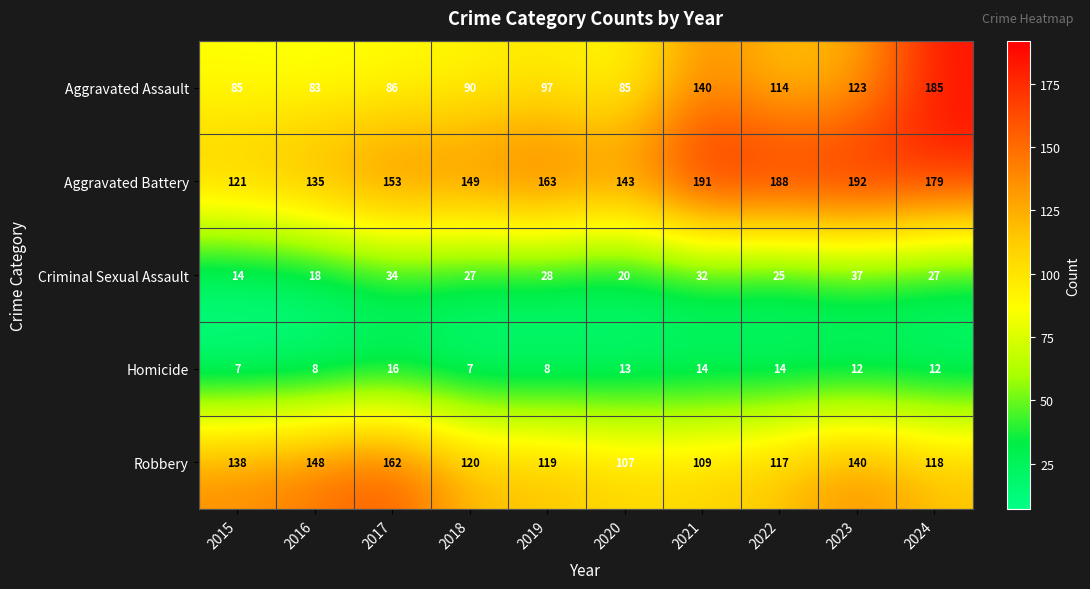

How many series are shown in this chart?

5